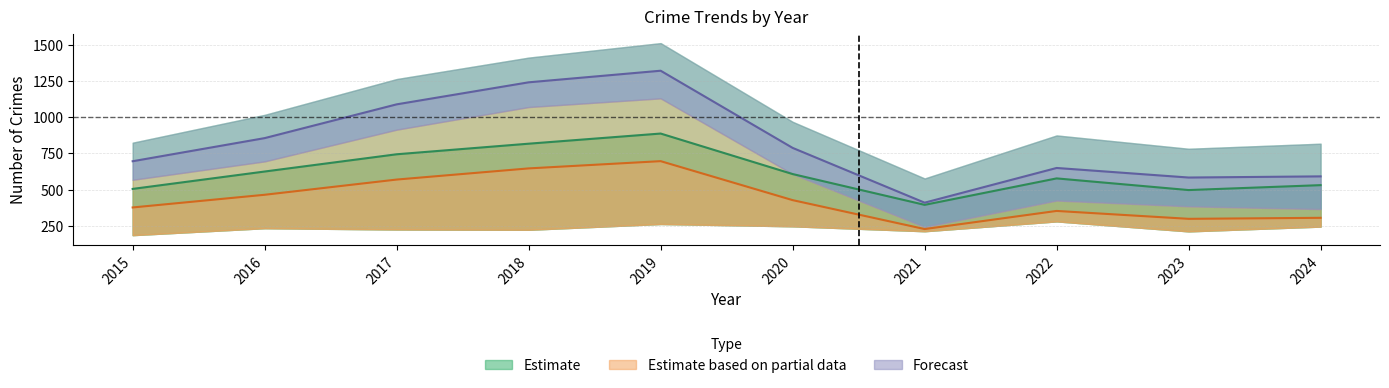

True or false: Theft has a value of 84.7 at 2021.

False